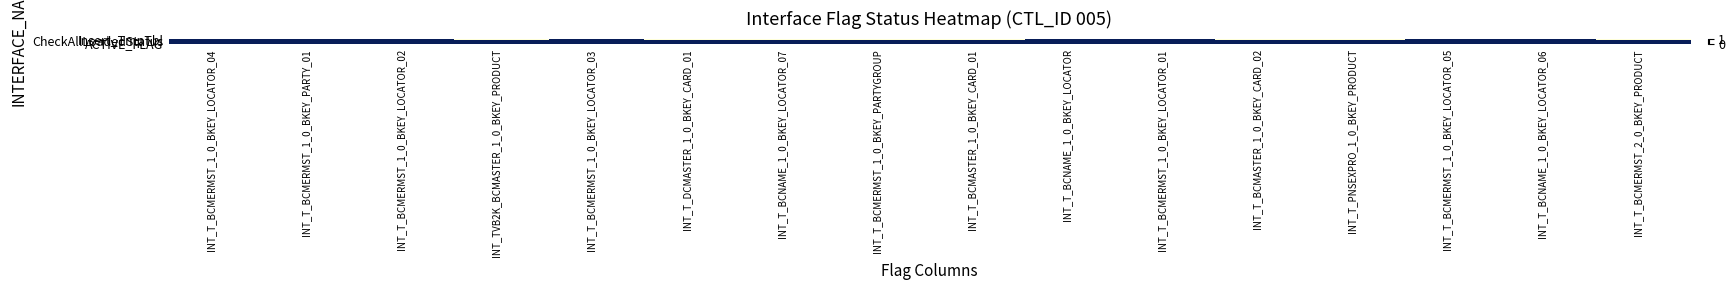

Reading right to left, transcribe all the data shown in this chart.

Insert_TmpTbl: INT_T_BCMERMST_2_0_BKEY_PRODUCT=0	INT_T_BCNAME_1_0_BKEY_LOCATOR_06=1	INT_T_BCMERMST_1_0_BKEY_LOCATOR_05=1	INT_T_PNSEXPRO_1_0_BKEY_PRODUCT=0	INT_T_BCMASTER_1_0_BKEY_CARD_02=0	INT_T_BCMERMST_1_0_BKEY_LOCATOR_01=1	INT_T_BCNAME_1_0_BKEY_LOCATOR=1	INT_T_BCMASTER_1_0_BKEY_CARD_01=0	INT_T_BCMERMST_1_0_BKEY_PARTYGROUP=0	INT_T_BCNAME_1_0_BKEY_LOCATOR_07=0	INT_T_DCMASTER_1_0_BKEY_CARD_01=0	INT_T_BCMERMST_1_0_BKEY_LOCATOR_03=1	INT_TVB2K_BCMASTER_1_0_BKEY_PRODUCT=0	INT_T_BCMERMST_1_0_BKEY_LOCATOR_02=1	INT_T_BCMERMST_1_0_BKEY_PARTY_01=1	INT_T_BCMERMST_1_0_BKEY_LOCATOR_04=1
CheckAllLoadedStatus: INT_T_BCMERMST_2_0_BKEY_PRODUCT=1	INT_T_BCNAME_1_0_BKEY_LOCATOR_06=1	INT_T_BCMERMST_1_0_BKEY_LOCATOR_05=1	INT_T_PNSEXPRO_1_0_BKEY_PRODUCT=1	INT_T_BCMASTER_1_0_BKEY_CARD_02=1	INT_T_BCMERMST_1_0_BKEY_LOCATOR_01=1	INT_T_BCNAME_1_0_BKEY_LOCATOR=1	INT_T_BCMASTER_1_0_BKEY_CARD_01=1	INT_T_BCMERMST_1_0_BKEY_PARTYGROUP=1	INT_T_BCNAME_1_0_BKEY_LOCATOR_07=1	INT_T_DCMASTER_1_0_BKEY_CARD_01=1	INT_T_BCMERMST_1_0_BKEY_LOCATOR_03=1	INT_TVB2K_BCMASTER_1_0_BKEY_PRODUCT=1	INT_T_BCMERMST_1_0_BKEY_LOCATOR_02=1	INT_T_BCMERMST_1_0_BKEY_PARTY_01=1	INT_T_BCMERMST_1_0_BKEY_LOCATOR_04=1
ACTIVE_FLAG: INT_T_BCMERMST_2_0_BKEY_PRODUCT=1	INT_T_BCNAME_1_0_BKEY_LOCATOR_06=1	INT_T_BCMERMST_1_0_BKEY_LOCATOR_05=1	INT_T_PNSEXPRO_1_0_BKEY_PRODUCT=1	INT_T_BCMASTER_1_0_BKEY_CARD_02=1	INT_T_BCMERMST_1_0_BKEY_LOCATOR_01=1	INT_T_BCNAME_1_0_BKEY_LOCATOR=1	INT_T_BCMASTER_1_0_BKEY_CARD_01=1	INT_T_BCMERMST_1_0_BKEY_PARTYGROUP=1	INT_T_BCNAME_1_0_BKEY_LOCATOR_07=1	INT_T_DCMASTER_1_0_BKEY_CARD_01=1	INT_T_BCMERMST_1_0_BKEY_LOCATOR_03=1	INT_TVB2K_BCMASTER_1_0_BKEY_PRODUCT=1	INT_T_BCMERMST_1_0_BKEY_LOCATOR_02=1	INT_T_BCMERMST_1_0_BKEY_PARTY_01=1	INT_T_BCMERMST_1_0_BKEY_LOCATOR_04=1